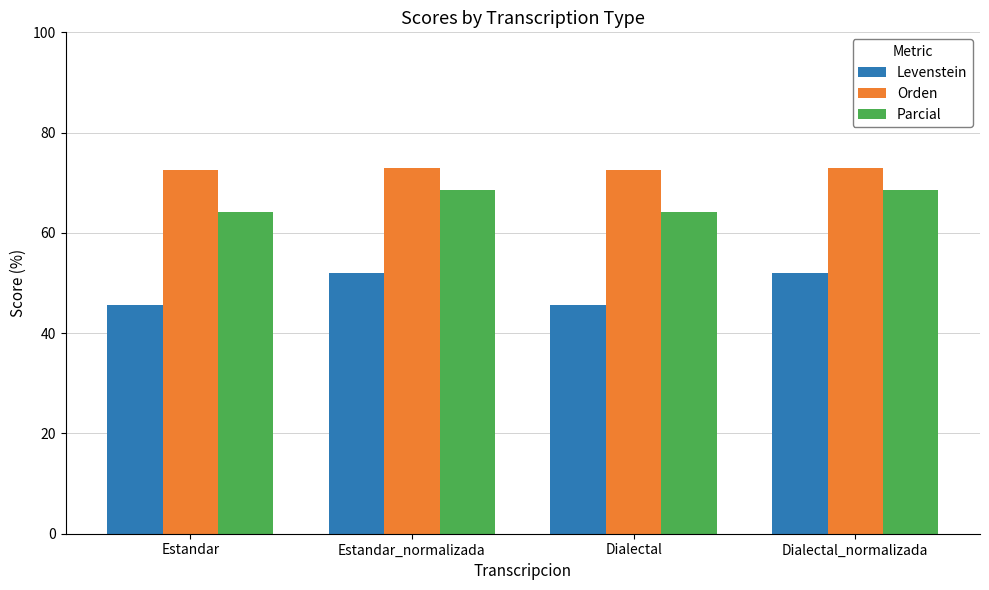

Which series has the largest range (max minus min)?

Levenstein